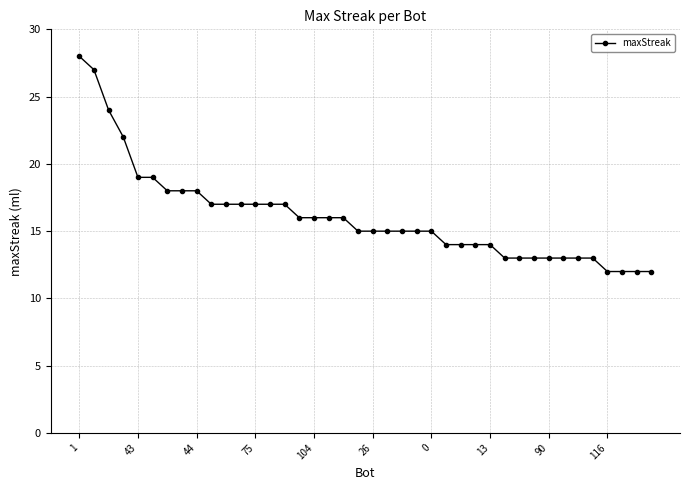

What is the value of the 31st point from the left?

13